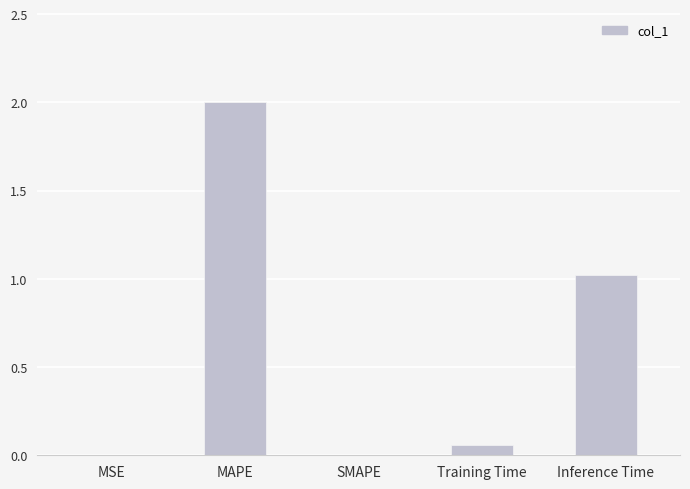

How many distinct data groups are displayed?

1